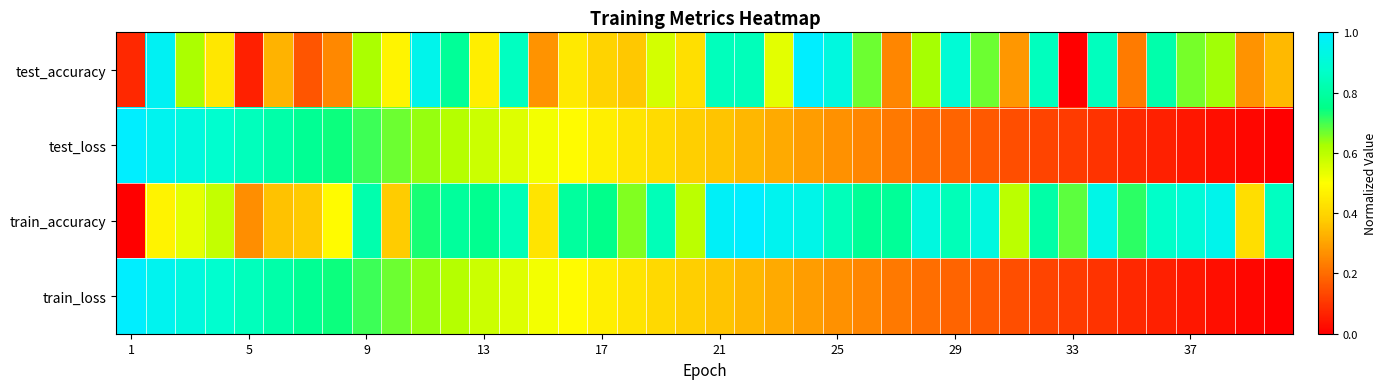

List the series in order of their peak value, highest first.

test_accuracy, test_loss, train_accuracy, train_loss